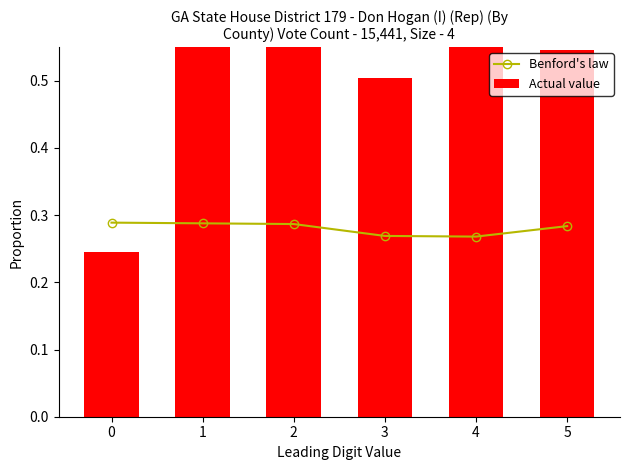

The value of Benford's law at 3 is 0.5. True or false?

False